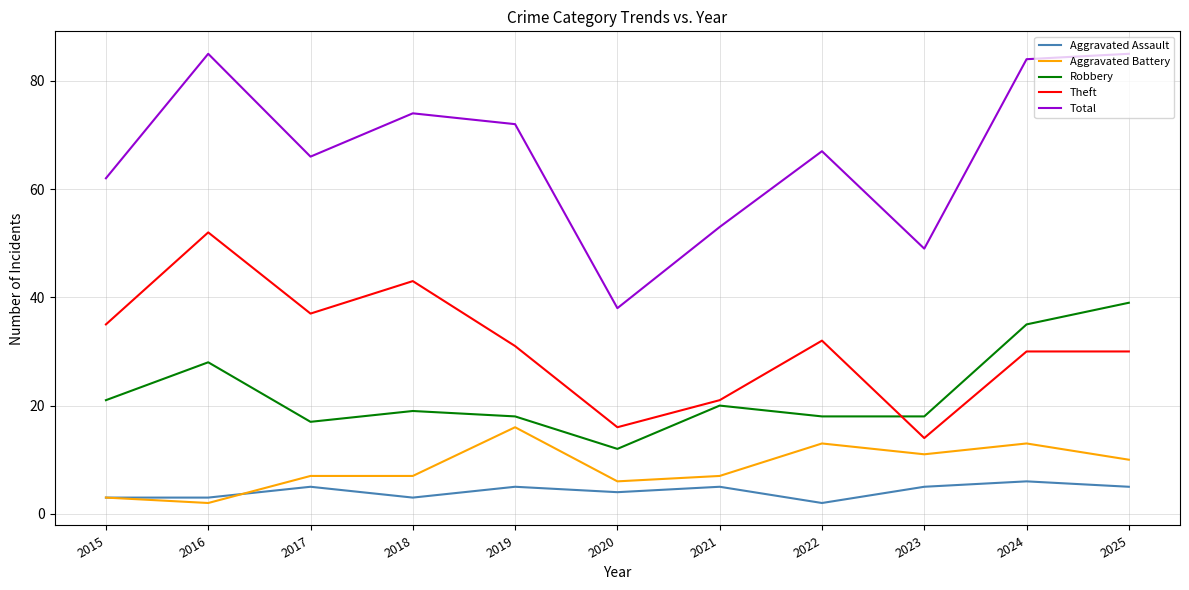

Which series has the largest range (max minus min)?

Total